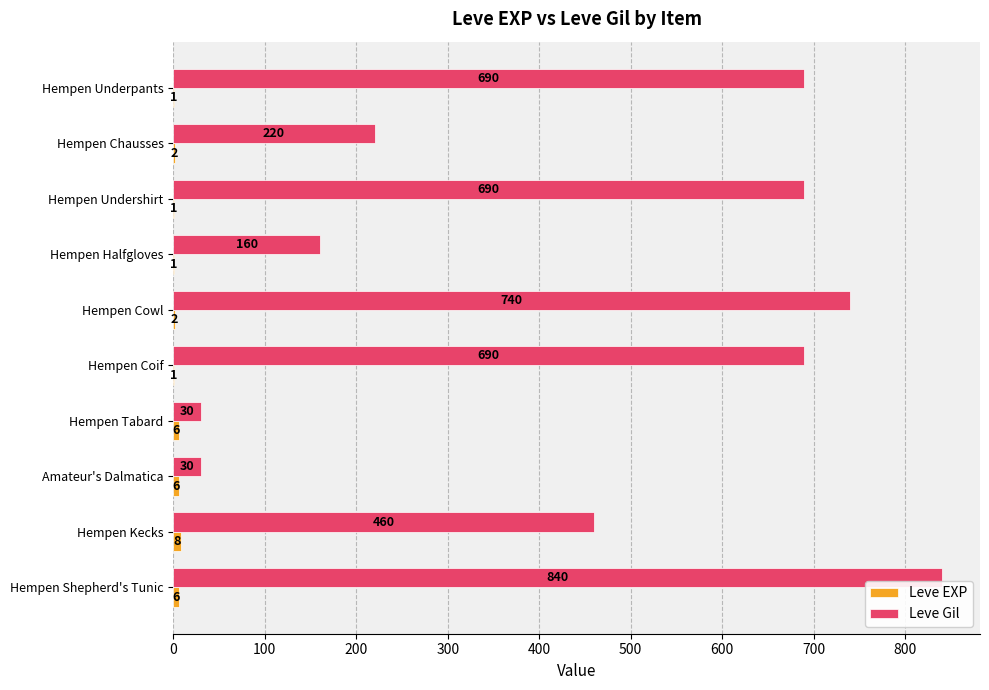

Which label corresponds to the largest value in the chart?

Hempen Shepherd's Tunic